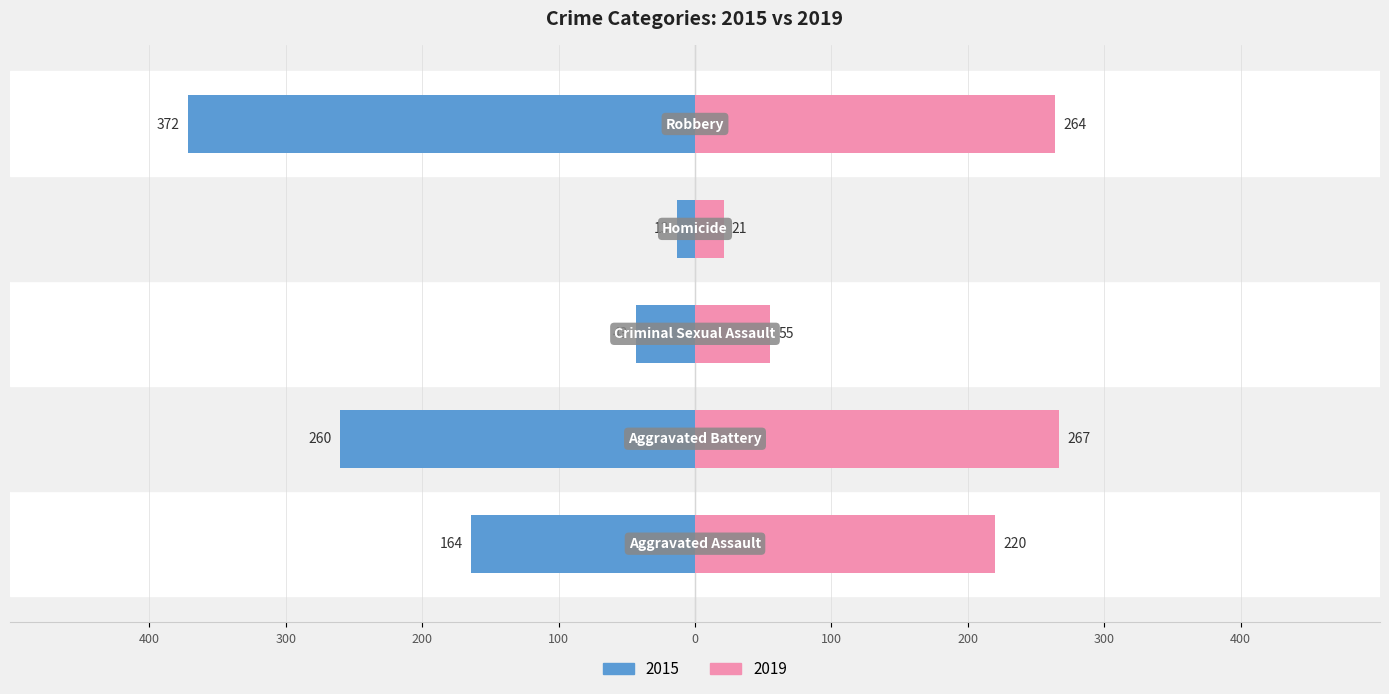

Reading left to right, transcribe all the data shown in this chart.

2015: -164	-260	-43	-13	-372
2019: 220	267	55	21	264